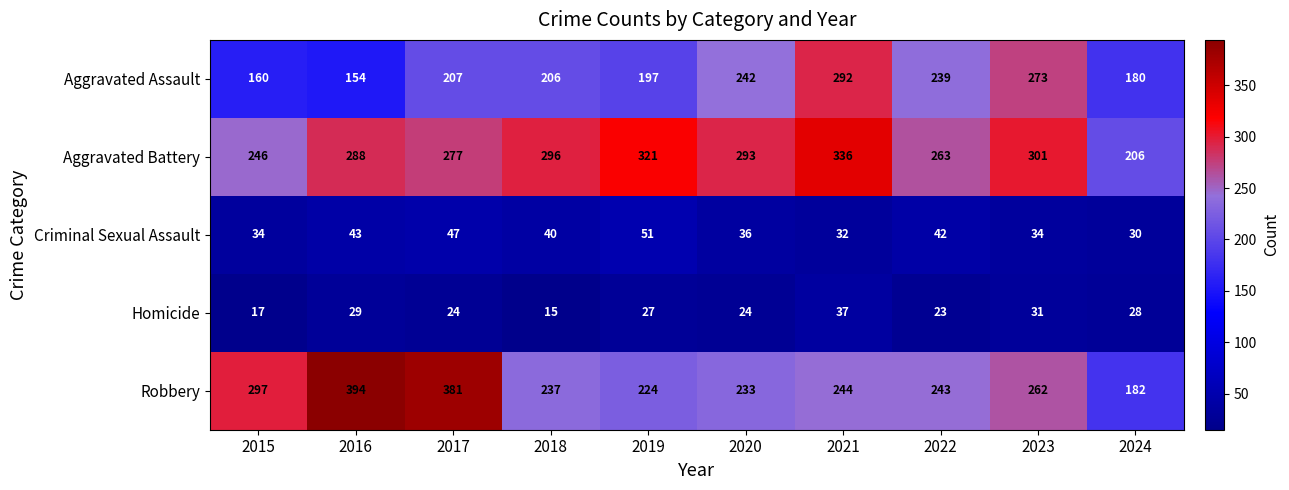

What is the total value across all series at 2018?

794